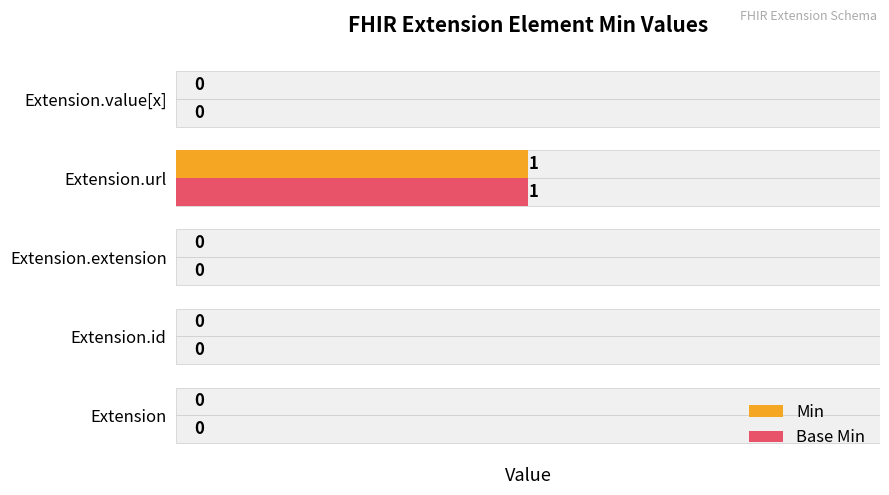

Reading left to right, what are all the values shown in this chart?

Min: 0	0	0	1	0
Base Min: 0	0	0	1	0